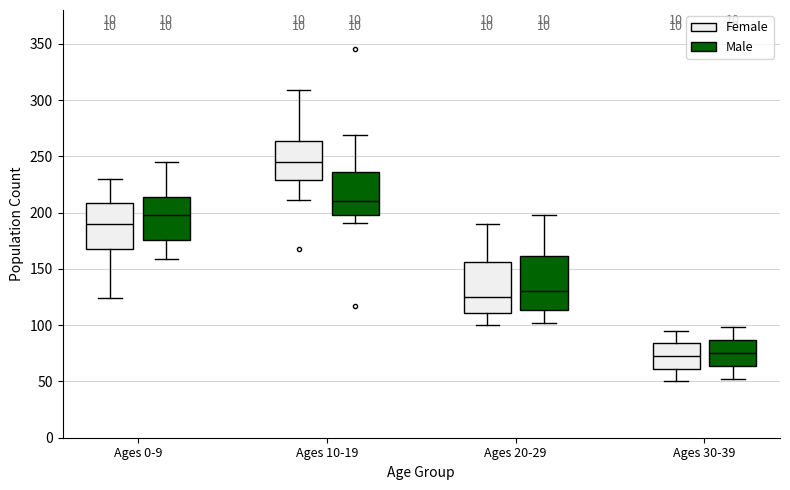

Which box's median line is the highest?

Ages 10-19 (Female)